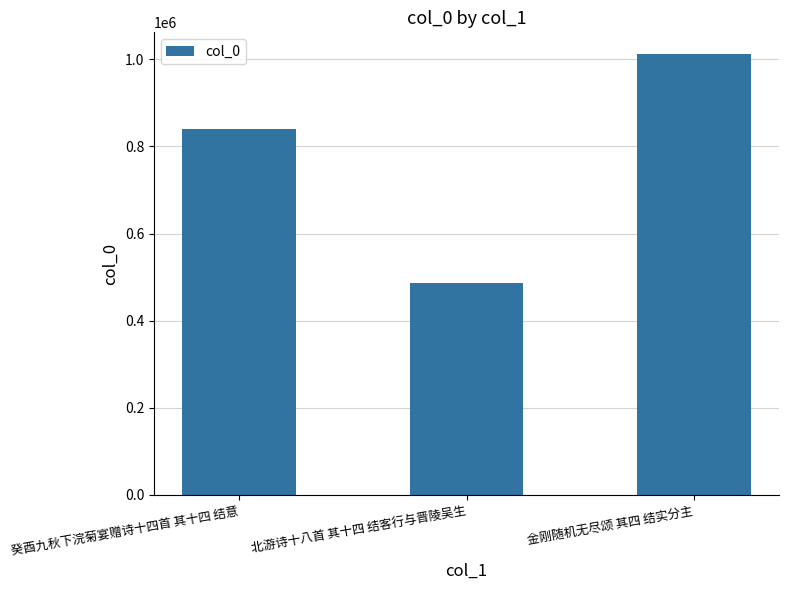

What is the average value?

779632